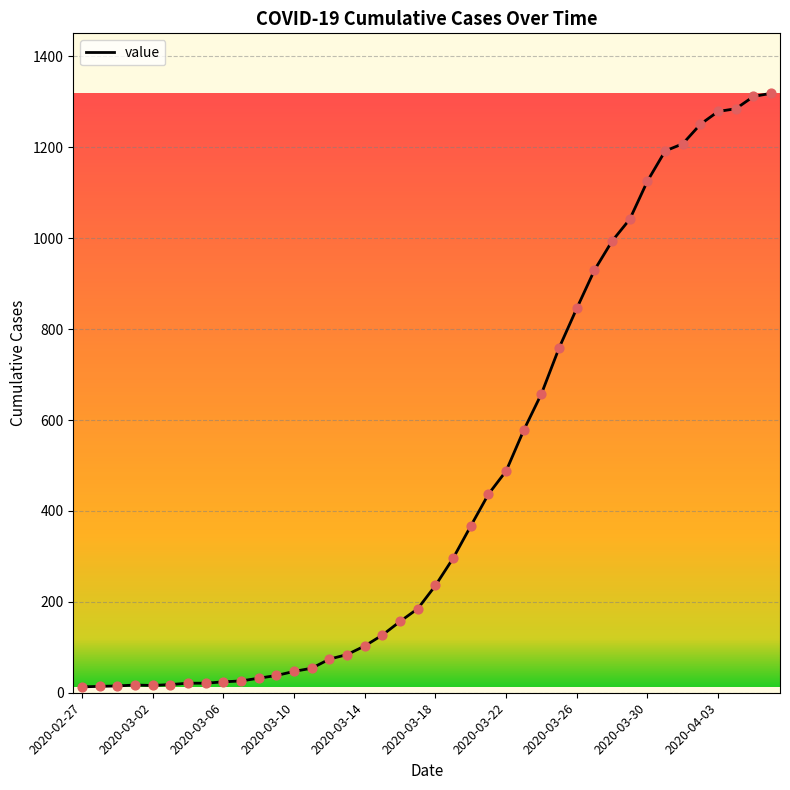

What is the maximum value shown in the chart?

1319